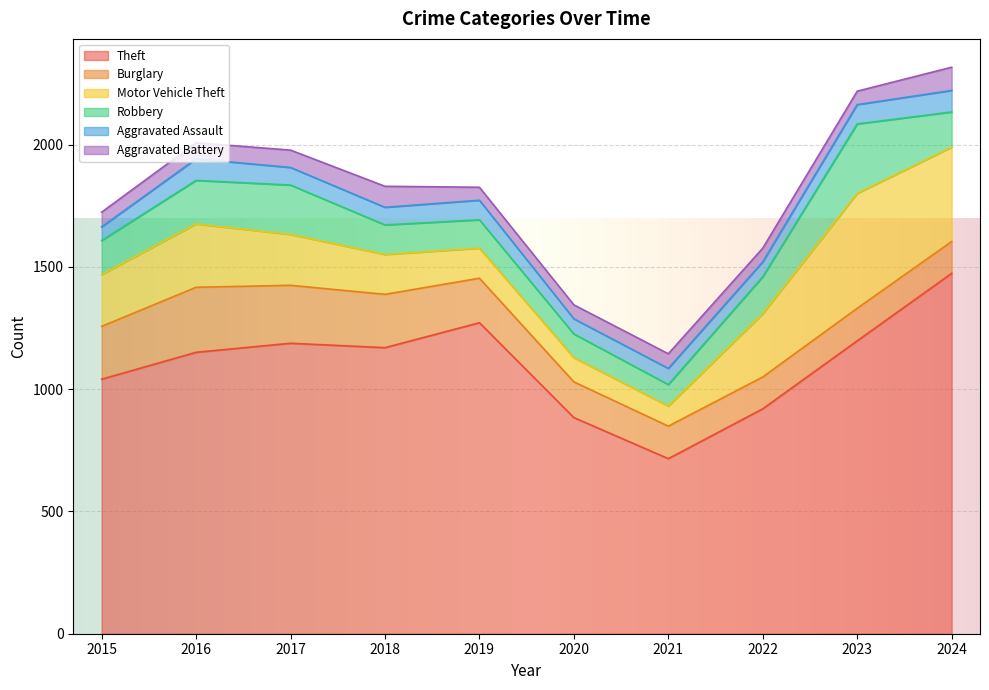

What is the difference between the Aggravated Battery values at 2015 and 2020?

3